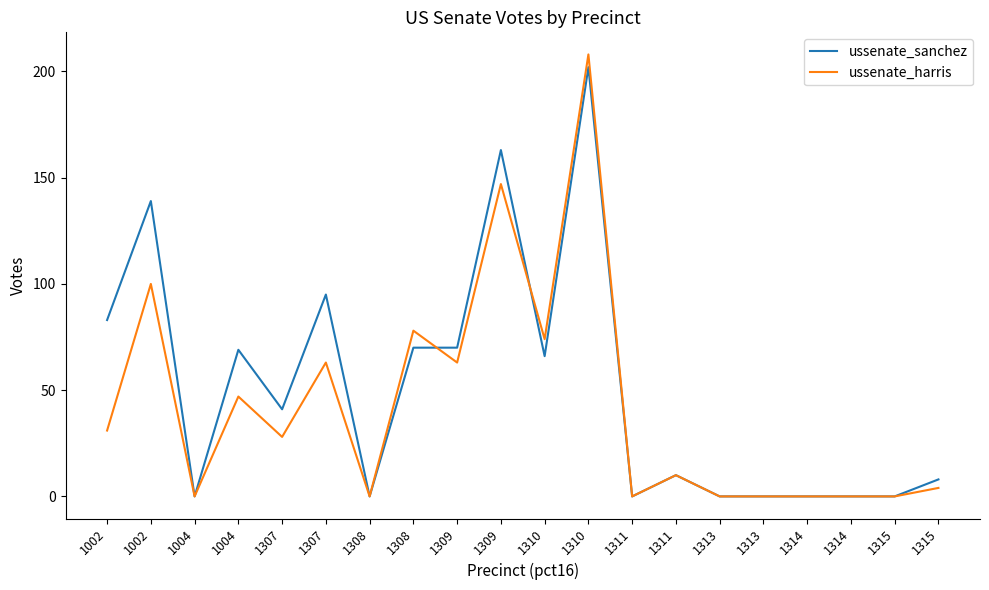

Is this an area chart (filled region under the line)?

No